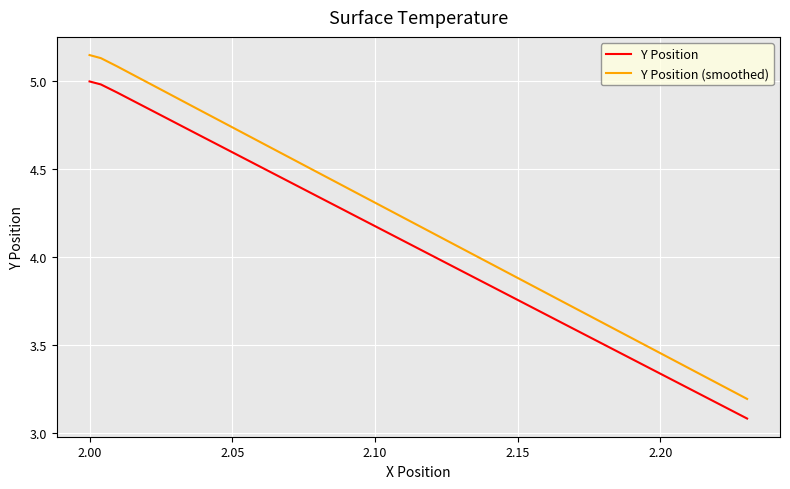

True or false: Y Position and Y Position (smoothed) cross at least once.

False